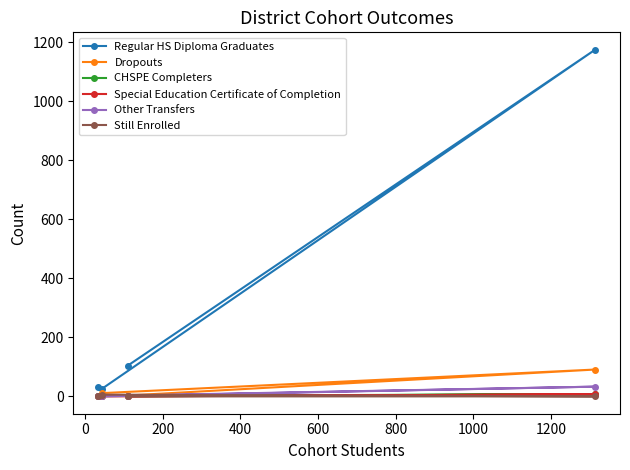

What is the greatest value displayed?

1175